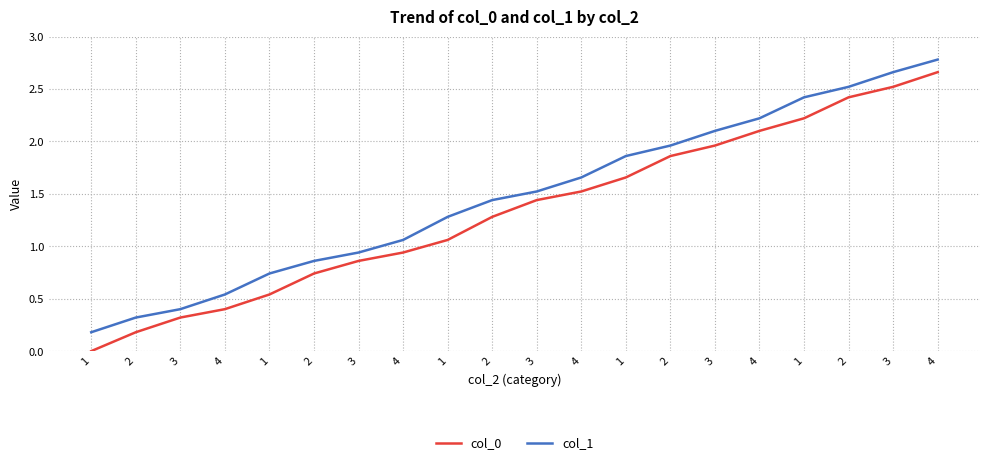

List the labels in order of col_1 value, smallest first.

1, 2, 3, 4, 1, 2, 3, 4, 1, 2, 3, 4, 1, 2, 3, 4, 1, 2, 3, 4